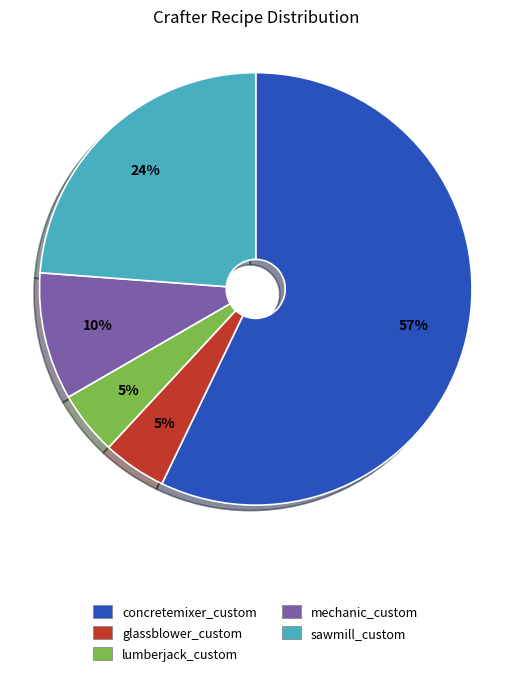

Is it true that mechanic_custom is 23% of the pie?

False